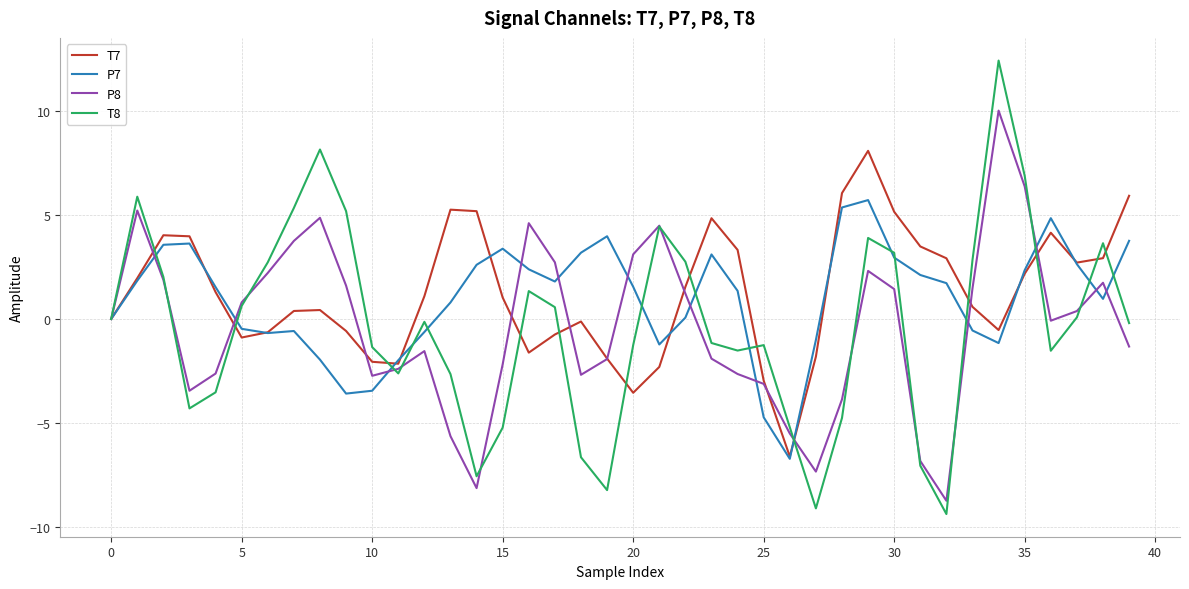

List the series in order of their peak value, lowest first.

P7, T7, P8, T8